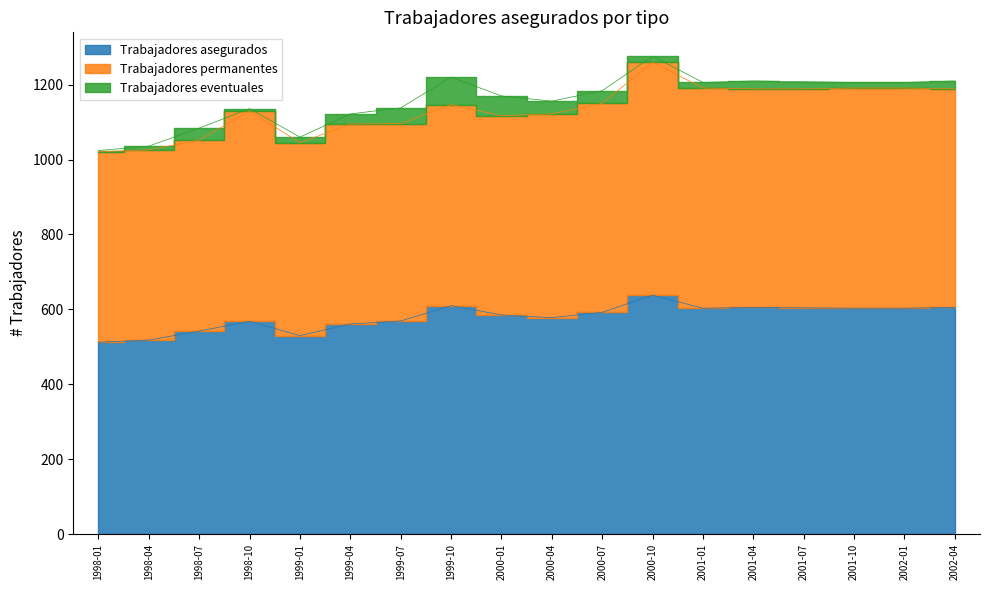

Is it true that Trabajadores permanentes equals 544 at 2000-04?

True